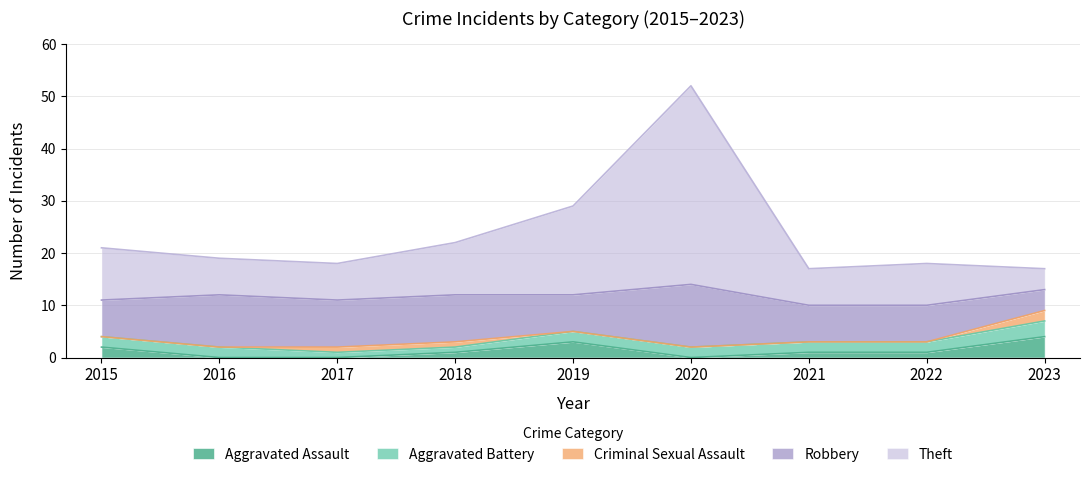

Which series has the widest spread of values?

Theft